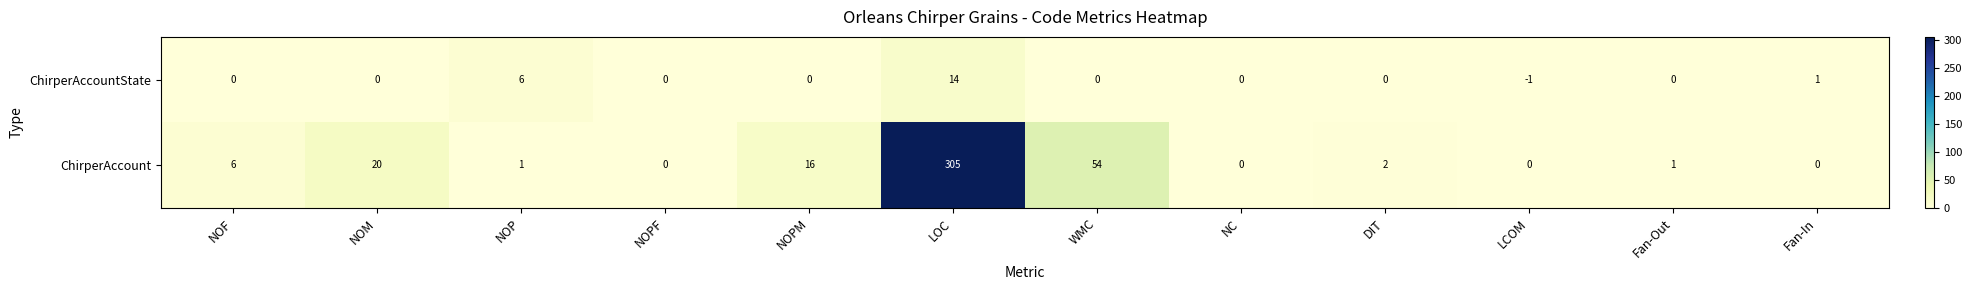

Is the value of ChirperAccountState at Fan-Out greater than the value of ChirperAccount at LOC?

No